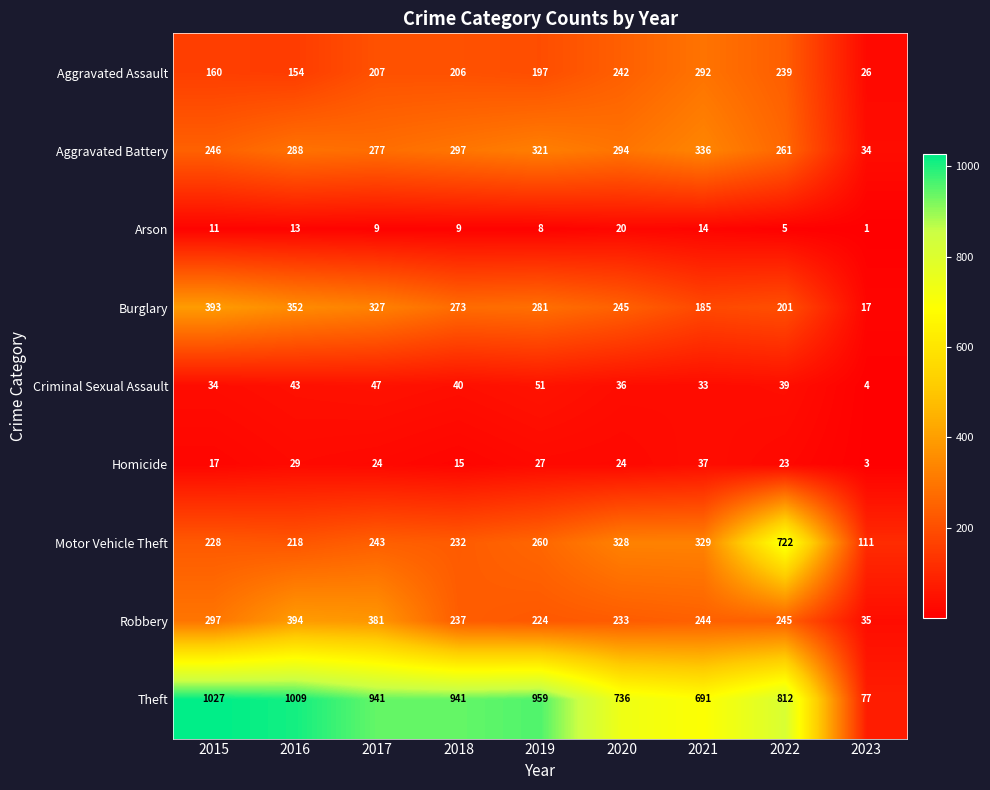

Read the Theft value at 2016, to the nearest 10.

1010